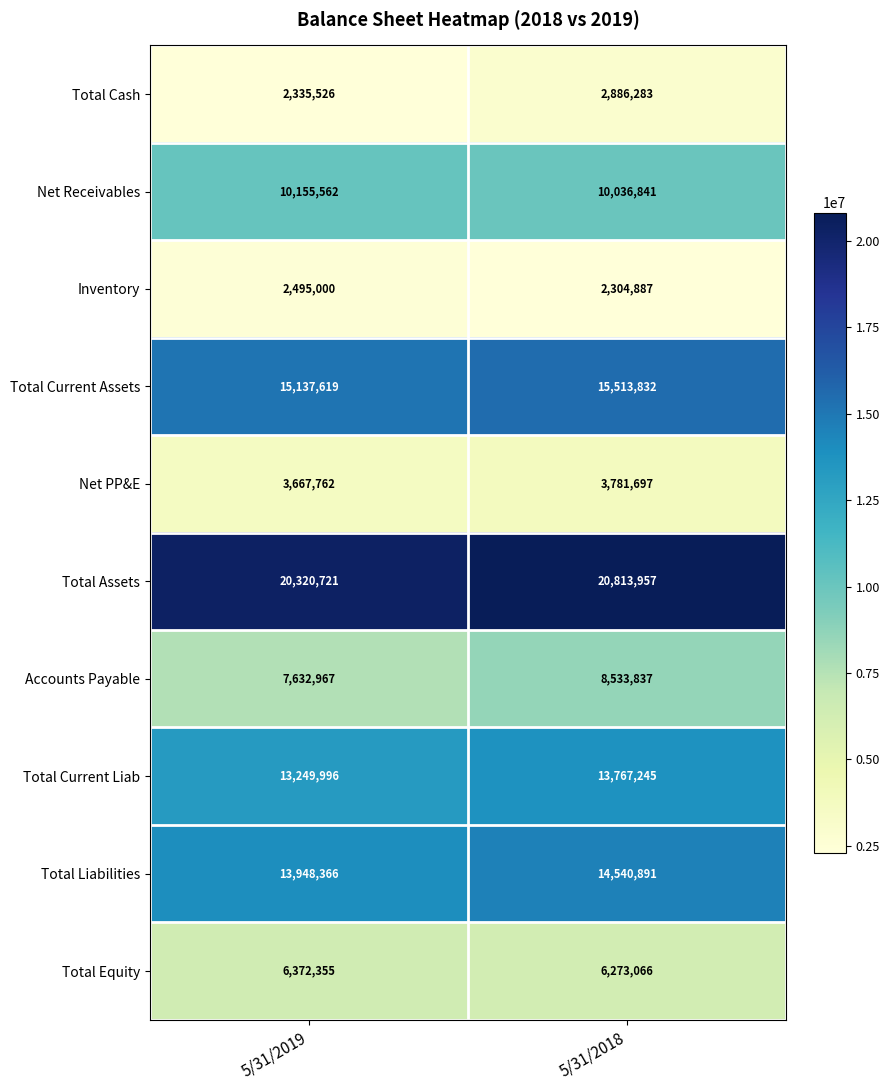

The value of Total Equity at 5/31/2018 is 6273066. True or false?

True